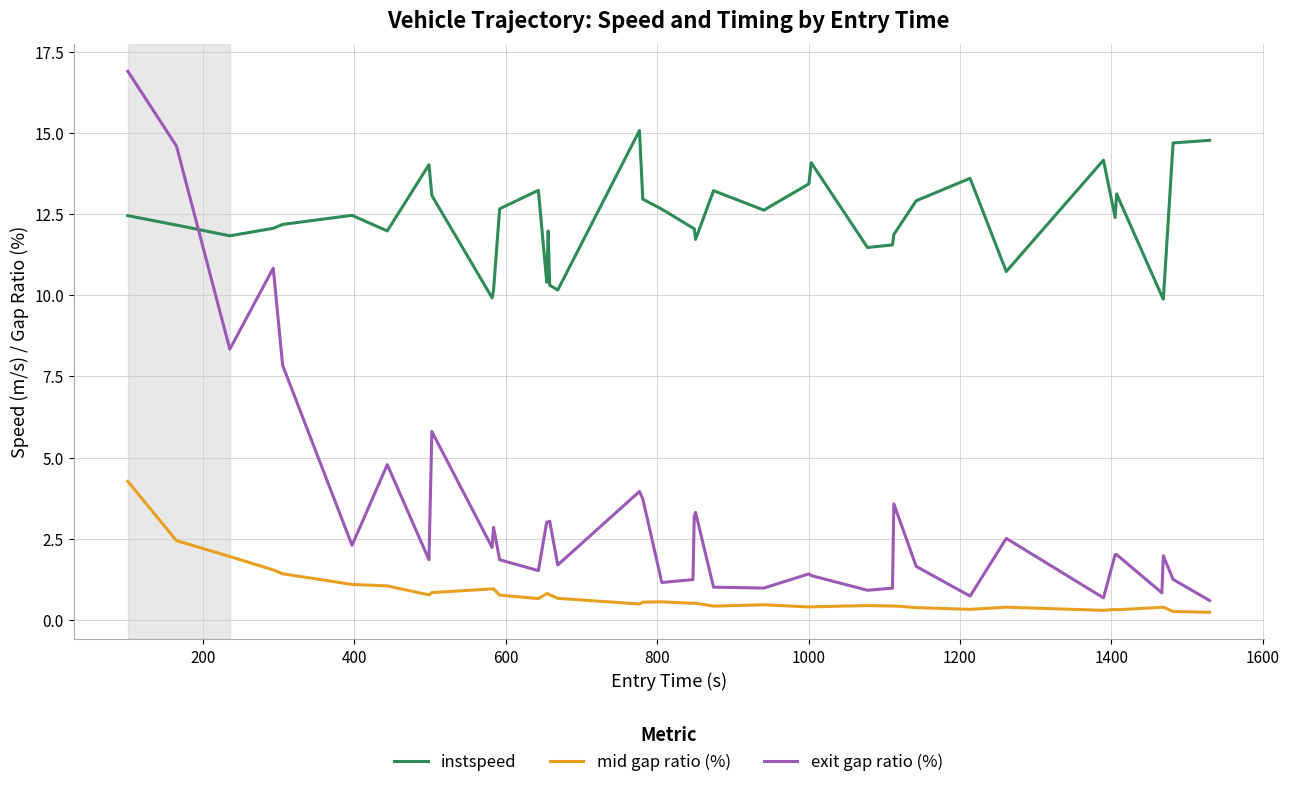

What is the maximum value for instspeed?

15.1